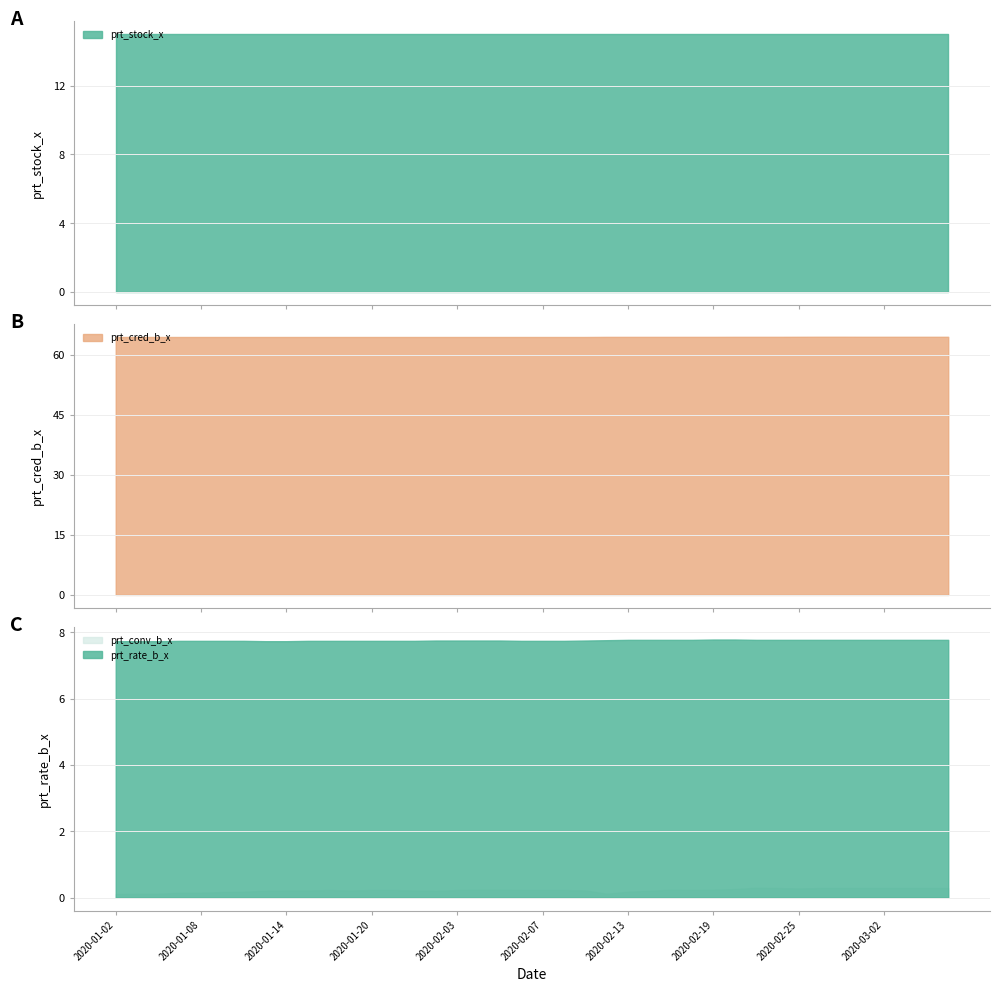

True or false: prt_cred_b_x has a value of 38.2 at 2020-02-21.

False